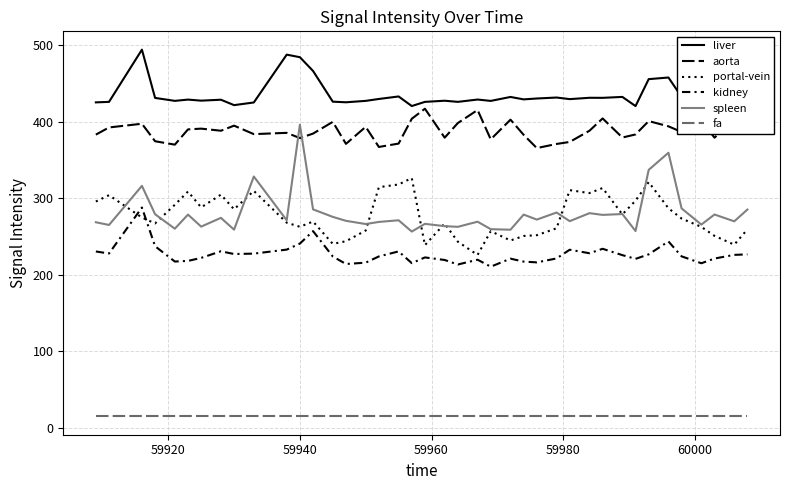

How many lines are shown in the chart?

6